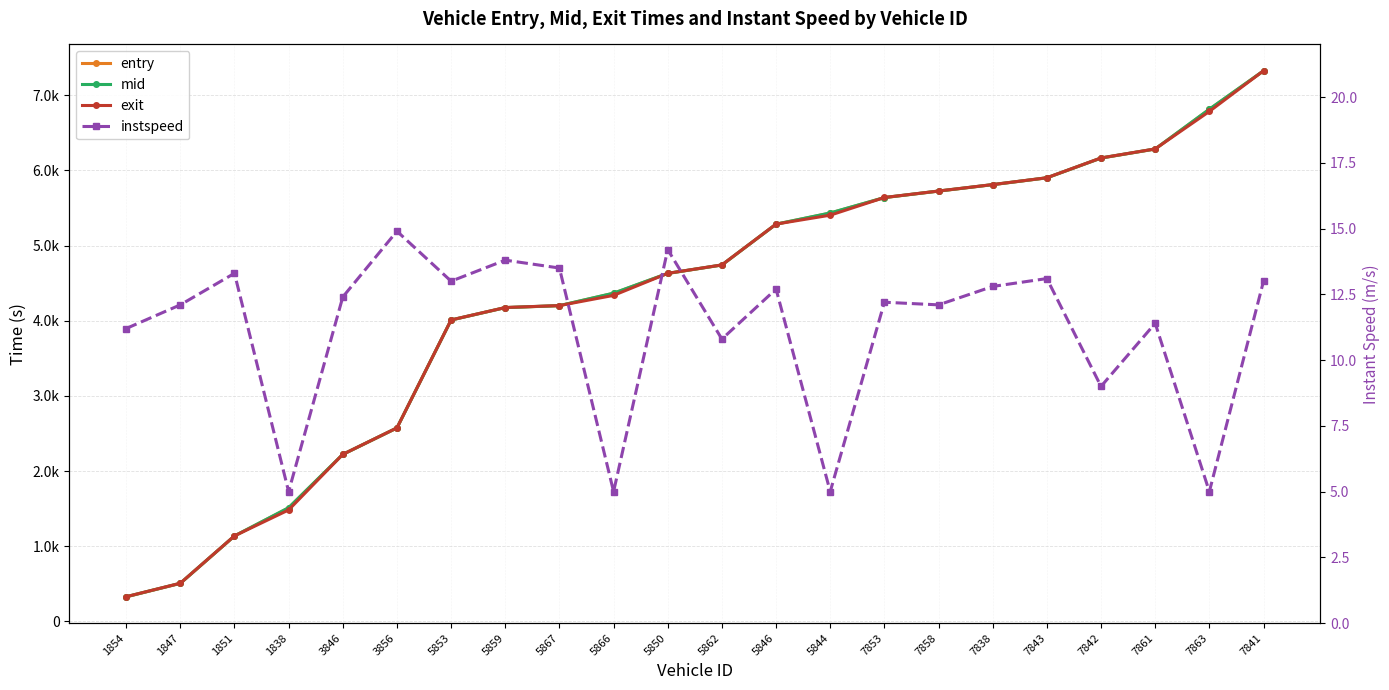

Between which two adjacent categories do mid and exit first intersect?

1851 and 1838